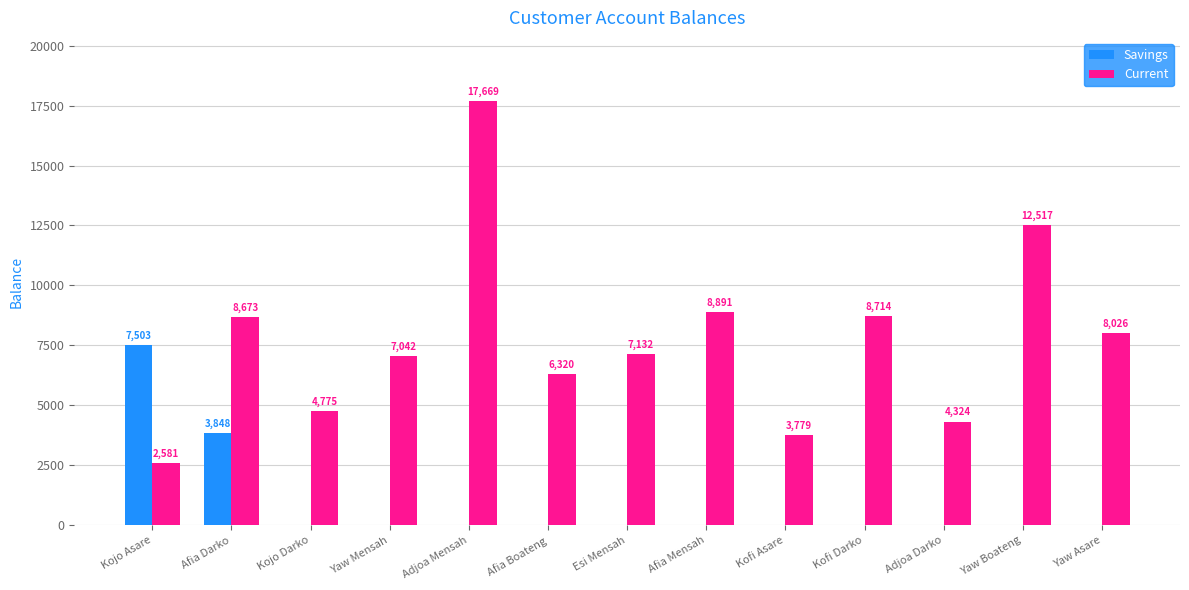

Reading left to right, extract all data points from this chart.

Savings: 7503	3848	0	0	0	0	0	0	0	0	0	0	0
Current: 2581	8673	4775	7042	17669	6320	7132	8891	3779	8714	4324	12517	8026